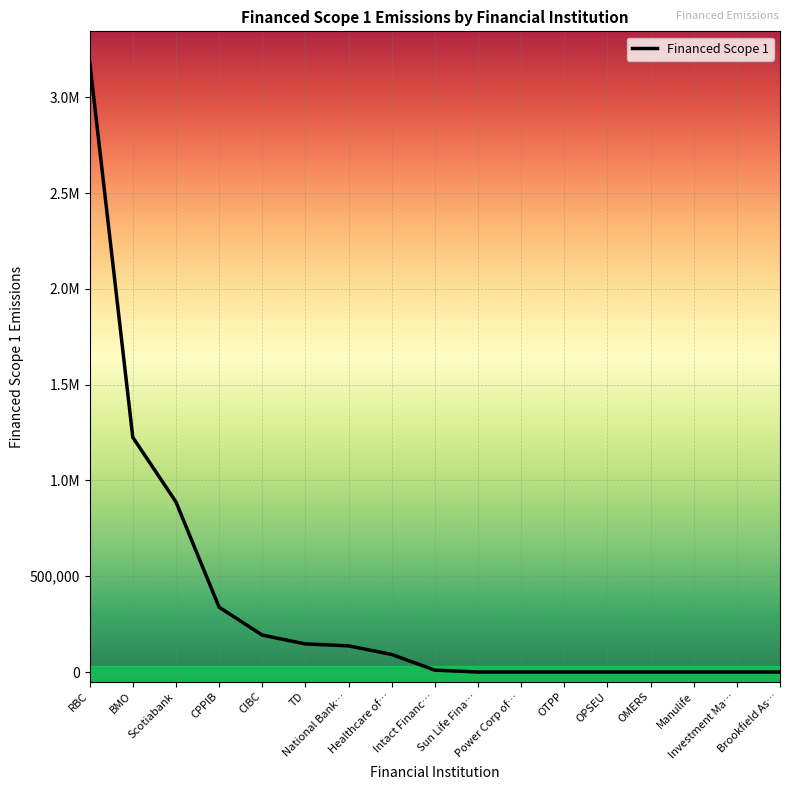

What is the sum of all values?

6213385.7